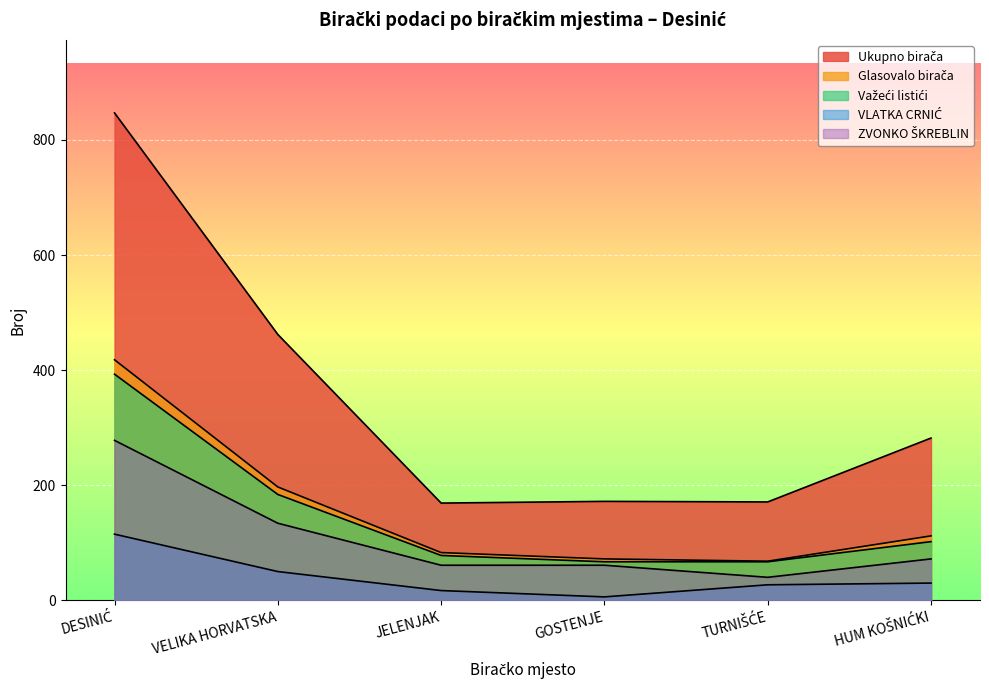

Reading left to right, extract all data points from this chart.

Ukupno birača: 847	462	169	172	171	282
Glasovalo birača: 418	197	83	72	68	112
Važeći listići: 393	184	78	67	67	102
VLATKA CRNIĆ: 115	50	17	6	27	30
ZVONKO ŠKREBLIN: 278	134	61	61	40	72